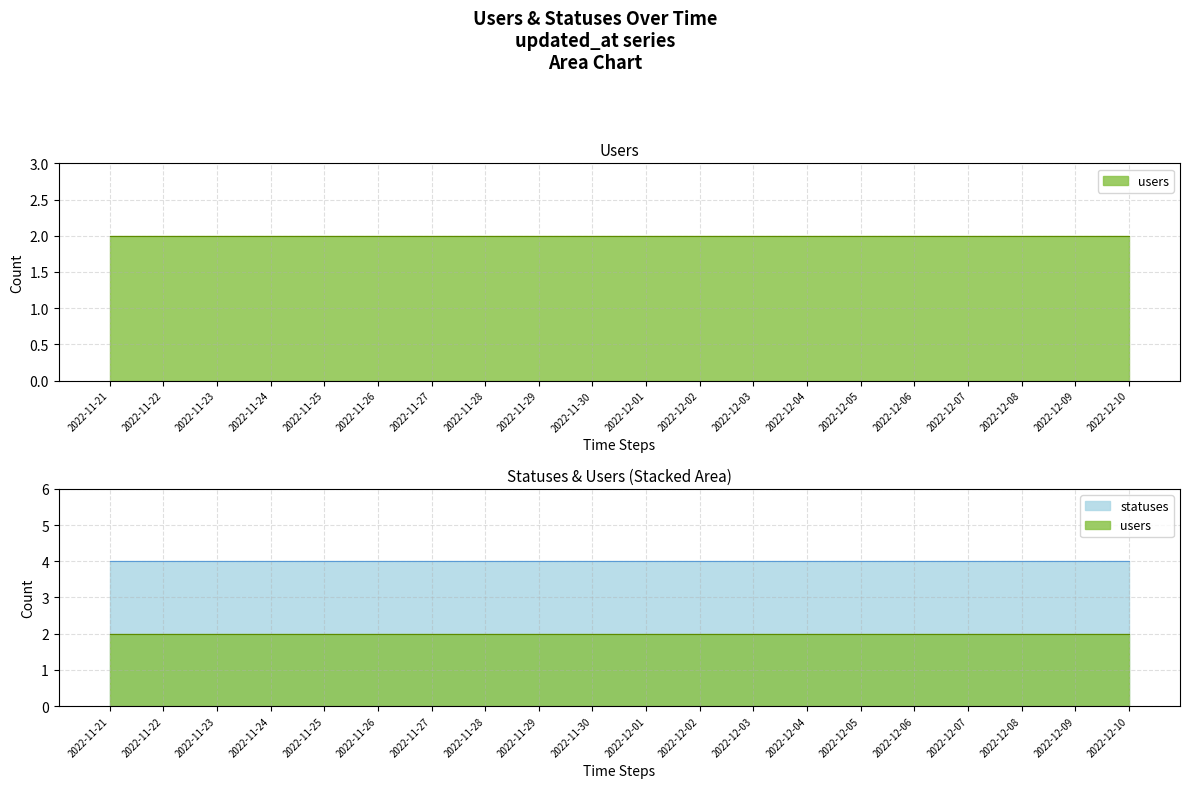

At 2022-12-02, list the series in order from largest to smallest.

statuses, users